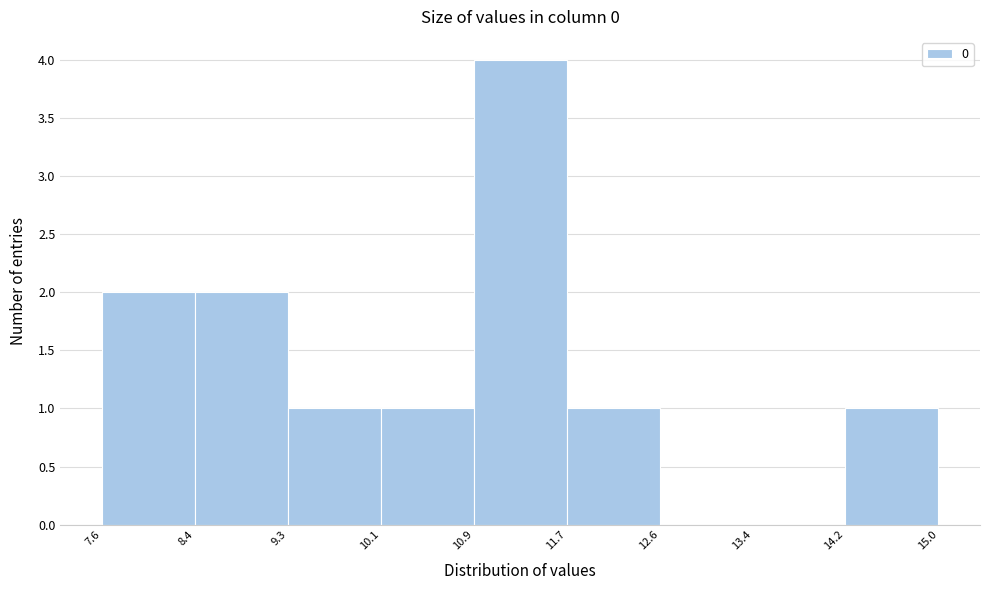

What is the height of the bar covering 11.7 to 12.6 on the x-axis? The values are not printed on the chart, so give them approximately, as read against the axis.

1